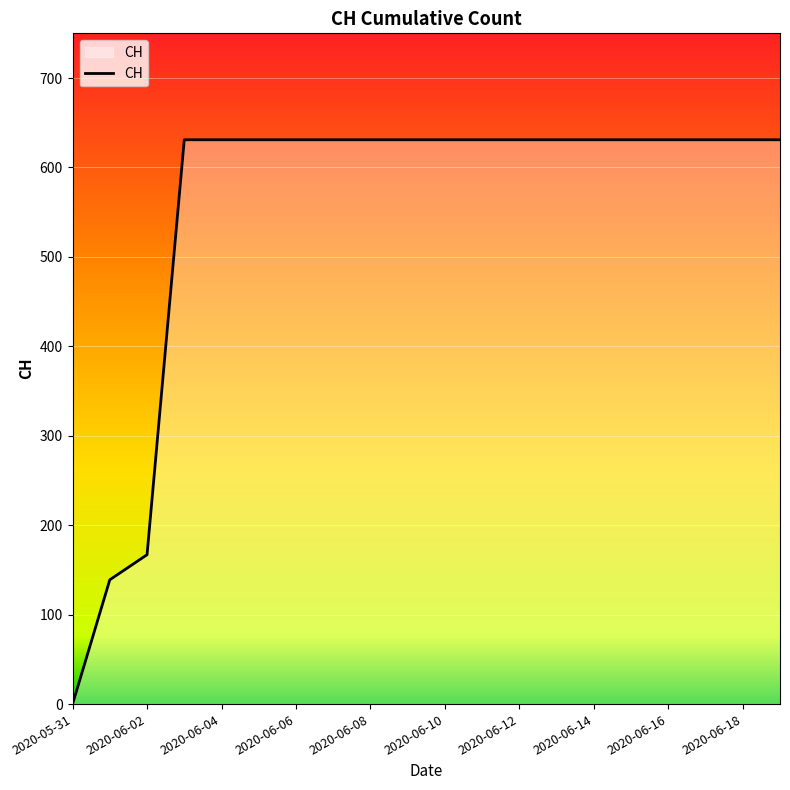

Reading left to right, list all the values displayed in this chart.

0	139	167	631	631	631	631	631	631	631	631	631	631	631	631	631	631	631	631	631